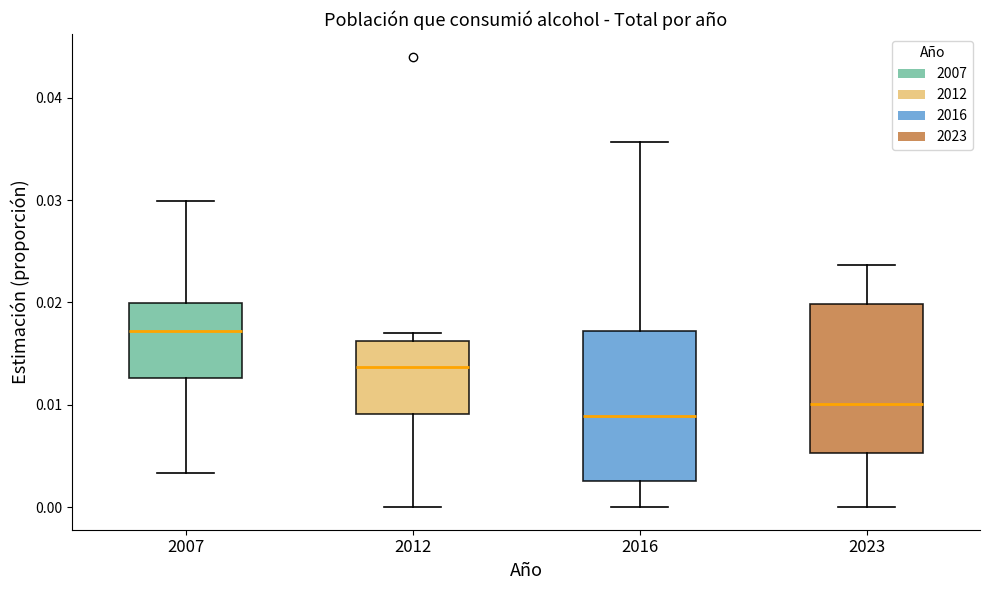

Which box has the lowest median line?

2016